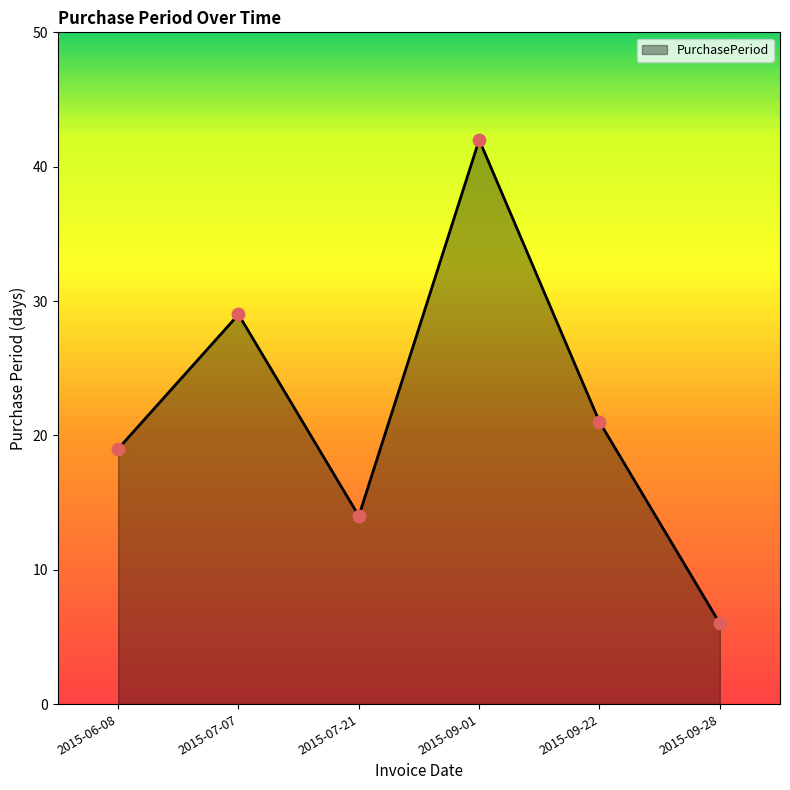

Between 2015-07-21 and 2015-07-07, which is larger?

2015-07-07